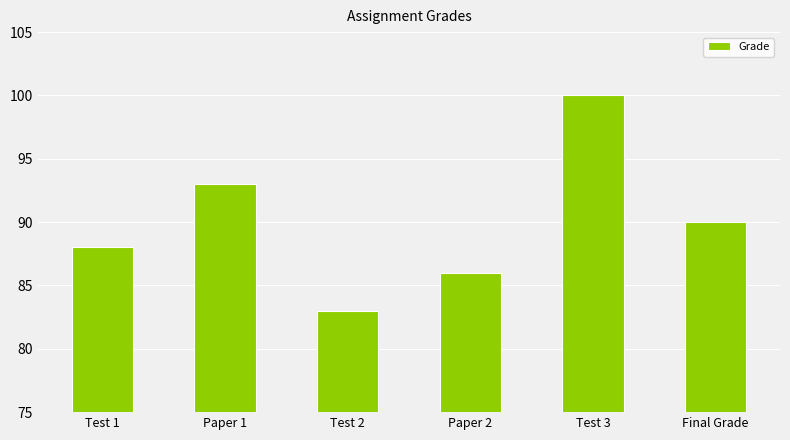

Rank the categories by value from highest to lowest.

Test 3, Paper 1, Final Grade, Test 1, Paper 2, Test 2